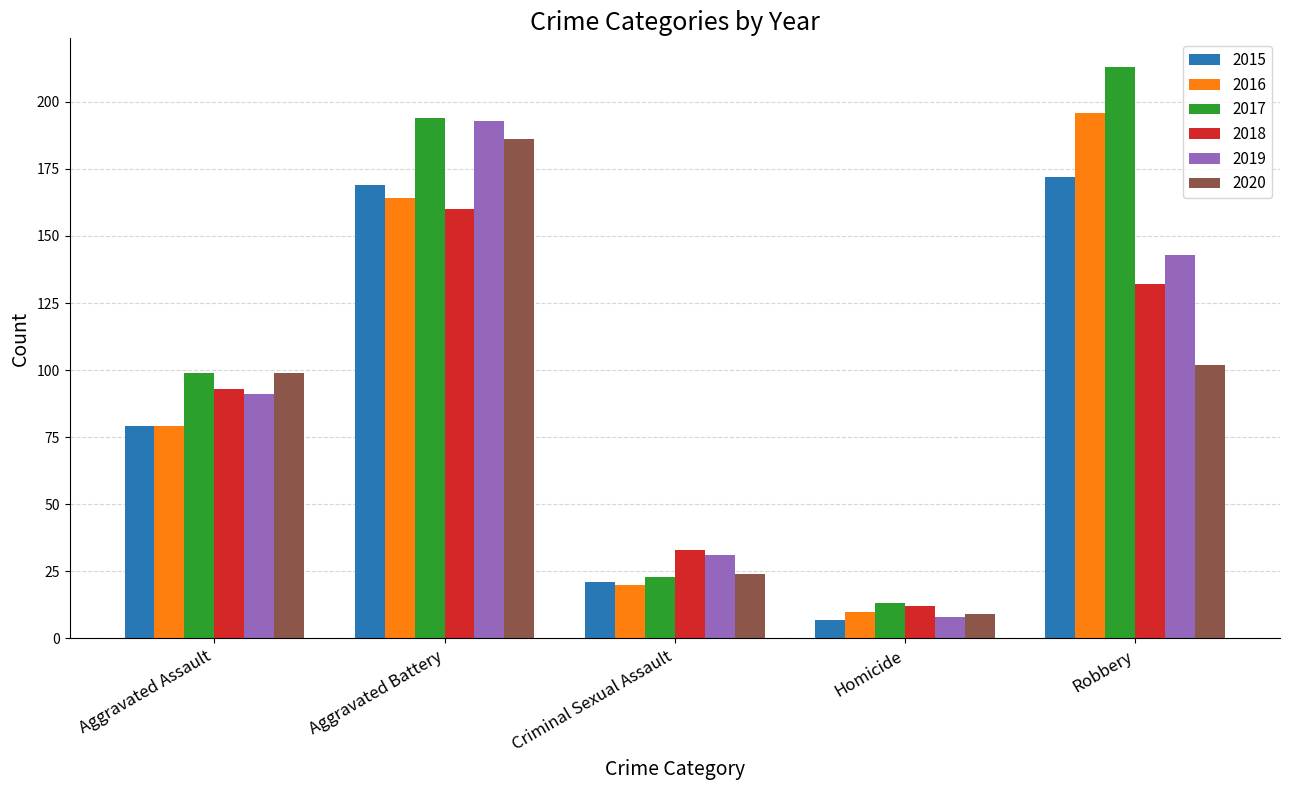

What is the label of the 1st bar from the left?

Aggravated Assault